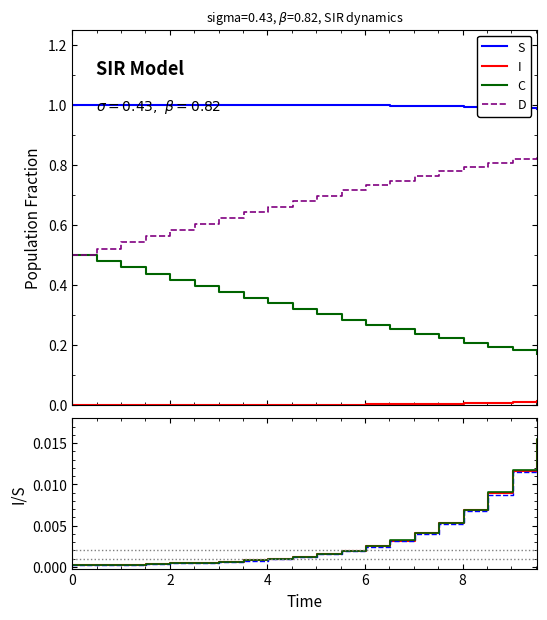

How many D values are between 0 and 1?

20